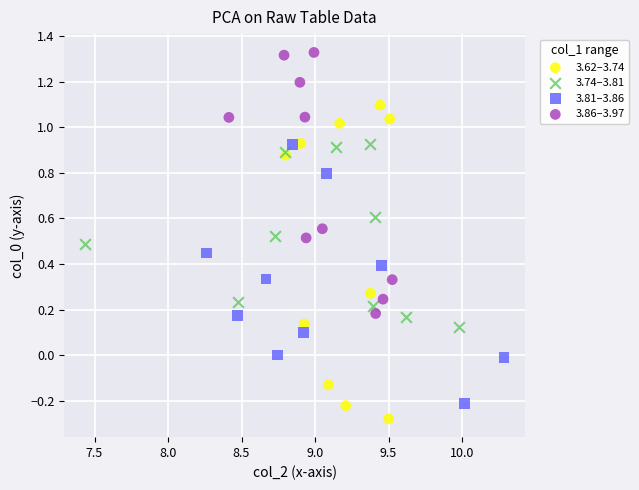

What are all the series names shown in the legend?

3.62–3.74, 3.74–3.81, 3.81–3.86, 3.86–3.97